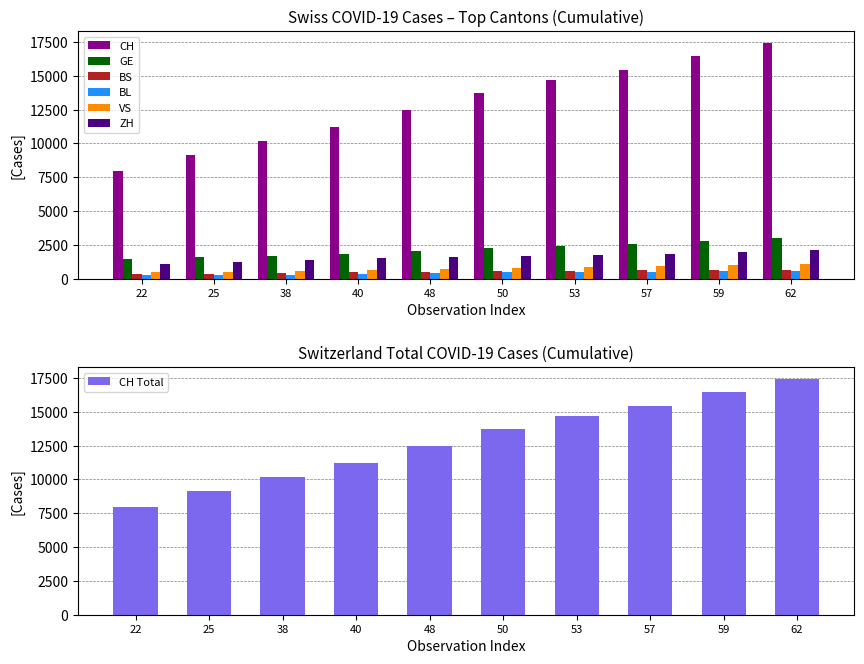

What is the spread (max minus min) of values at 38?

9863